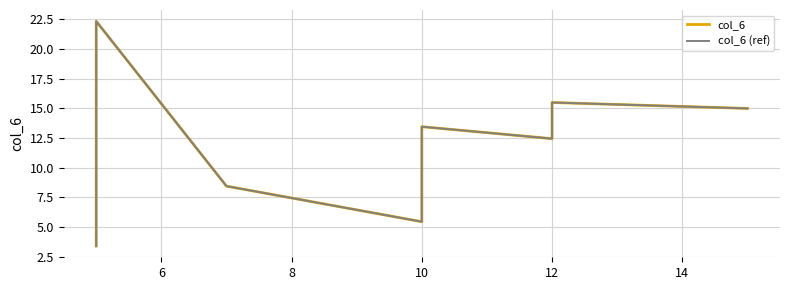

What are all the series names shown in the legend?

col_6, col_6 (ref)